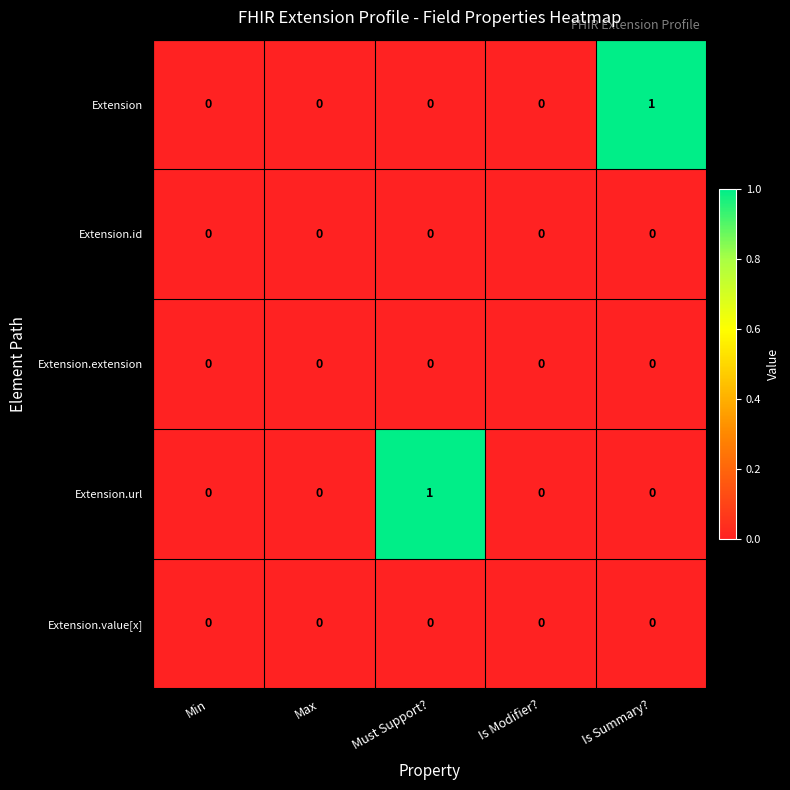

The value of Extension.id at Min is 0. True or false?

True